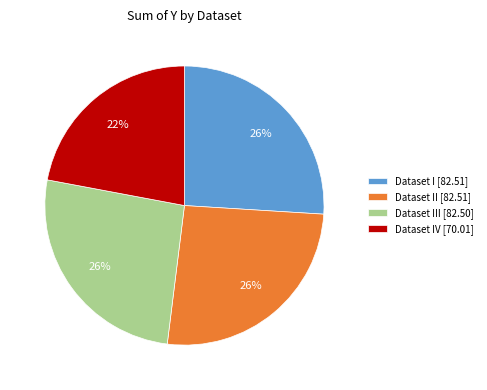

Which slice is the smallest?

Dataset IV [70.01]